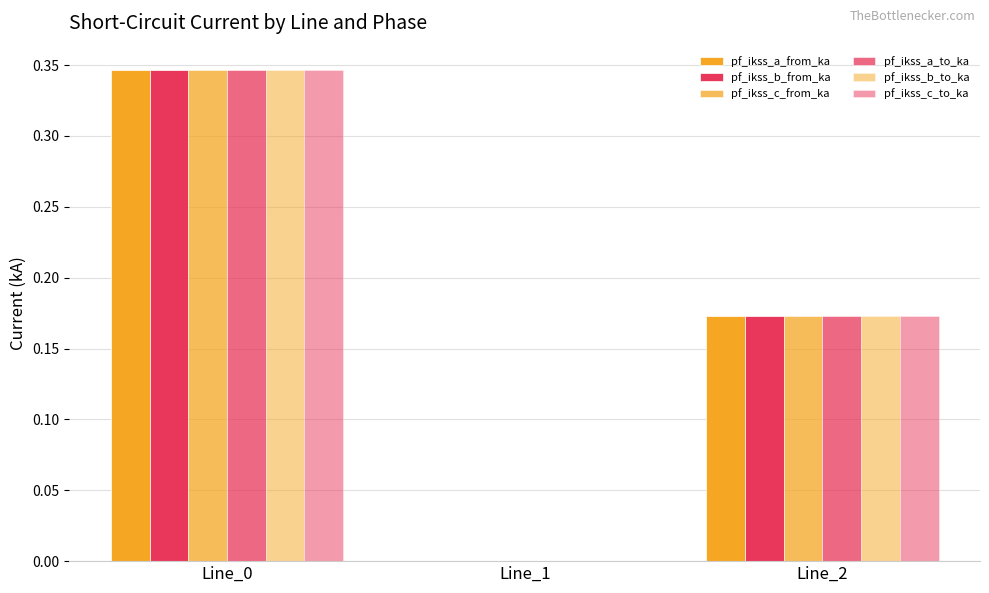

Which category has the highest value in the pf_ikss_c_to_ka series?

Line_0